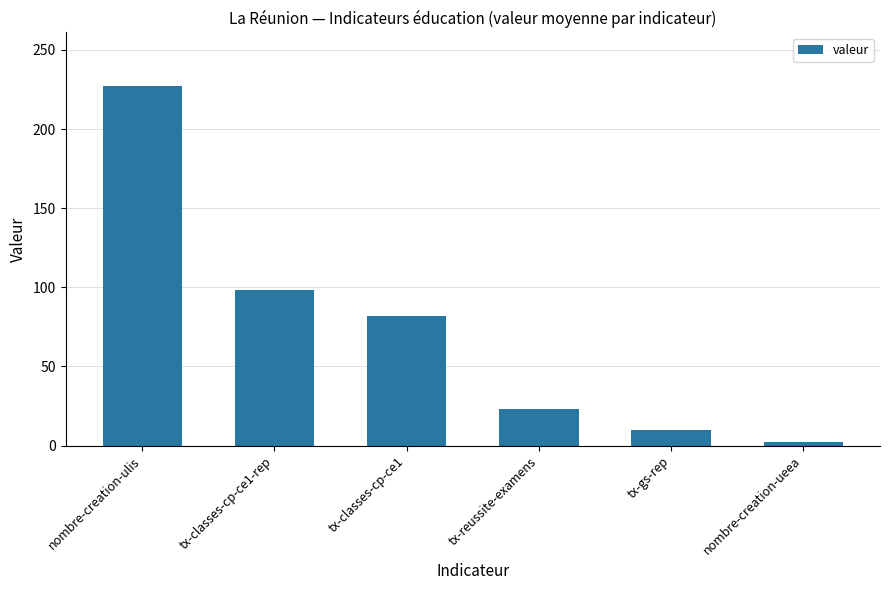

How many categories are shown in the chart?

6